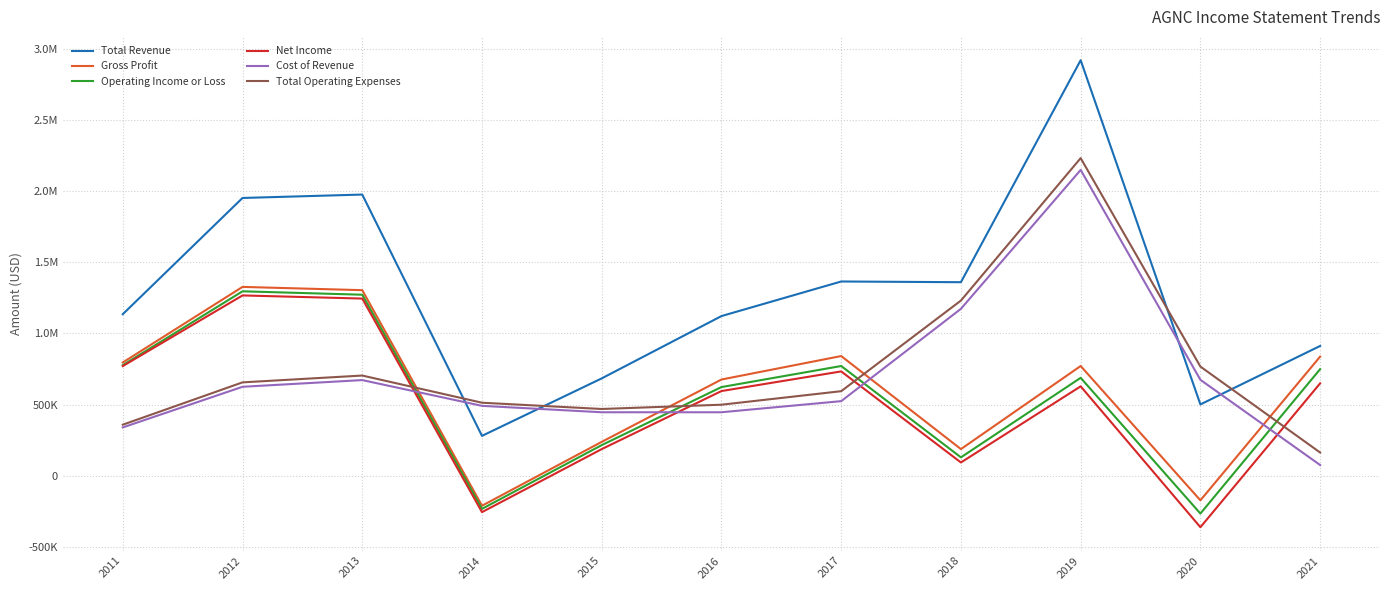

Is this an area chart (filled region under the line)?

No